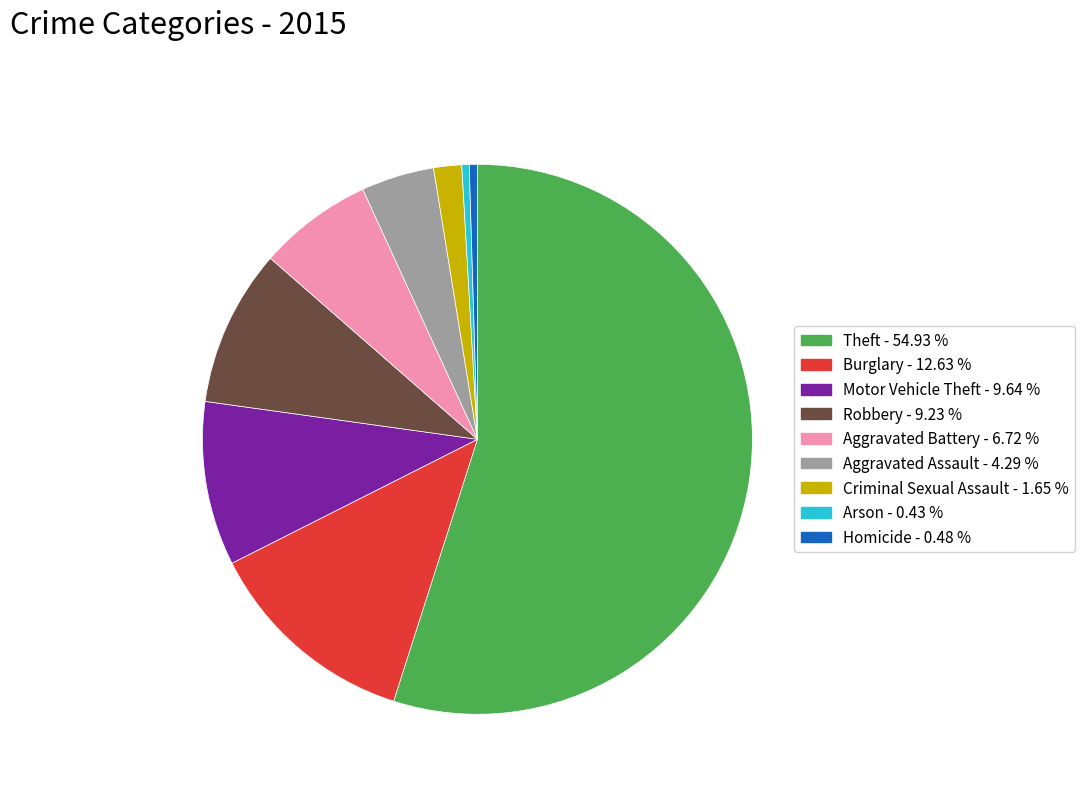

Is it true that Burglary is 6% of the pie?

False